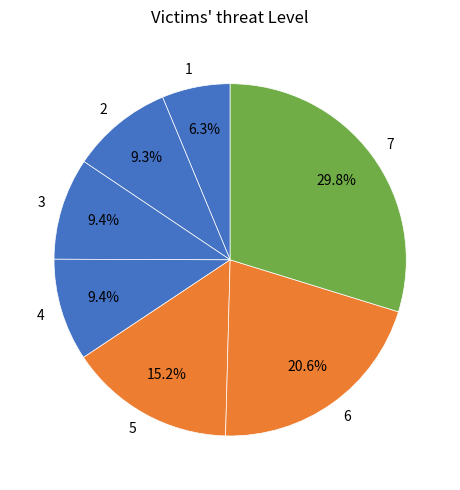

Is 2 the majority of the pie?

No